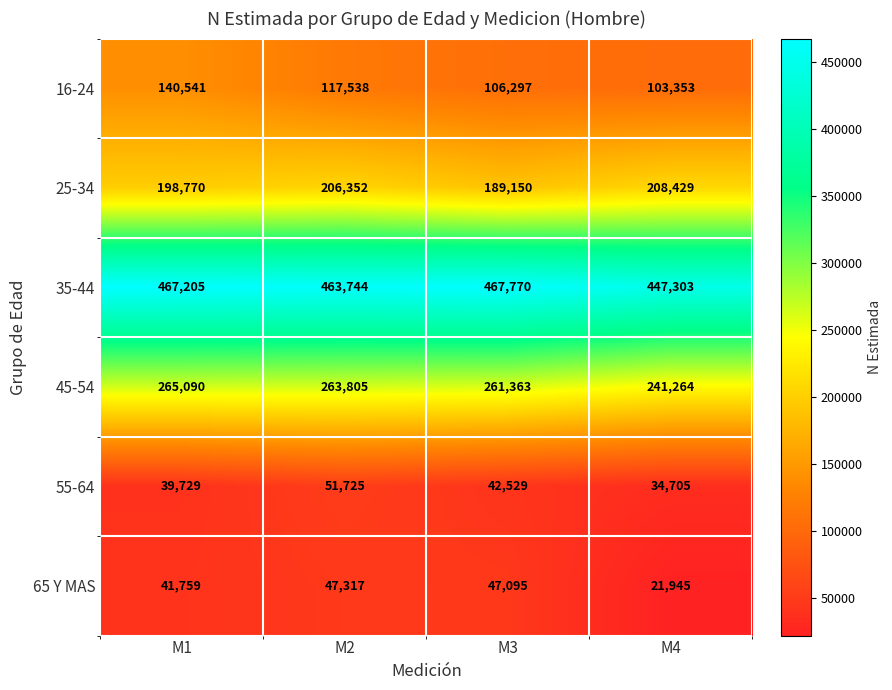

Is it true that 16-24 equals 106297 at M3?

True